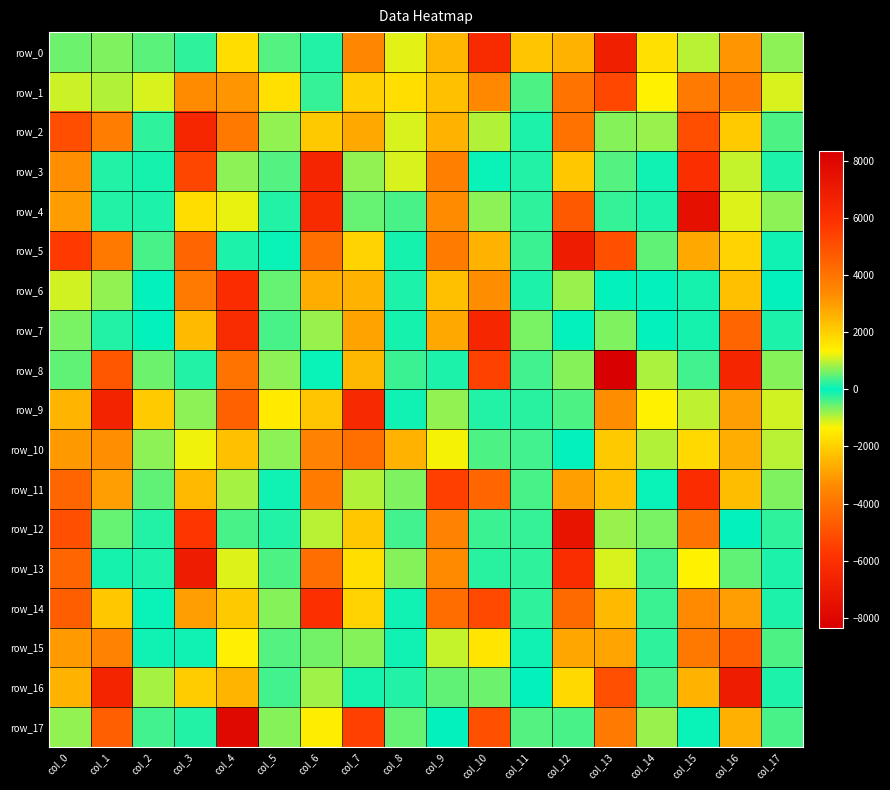

How many data points does each series have?

18